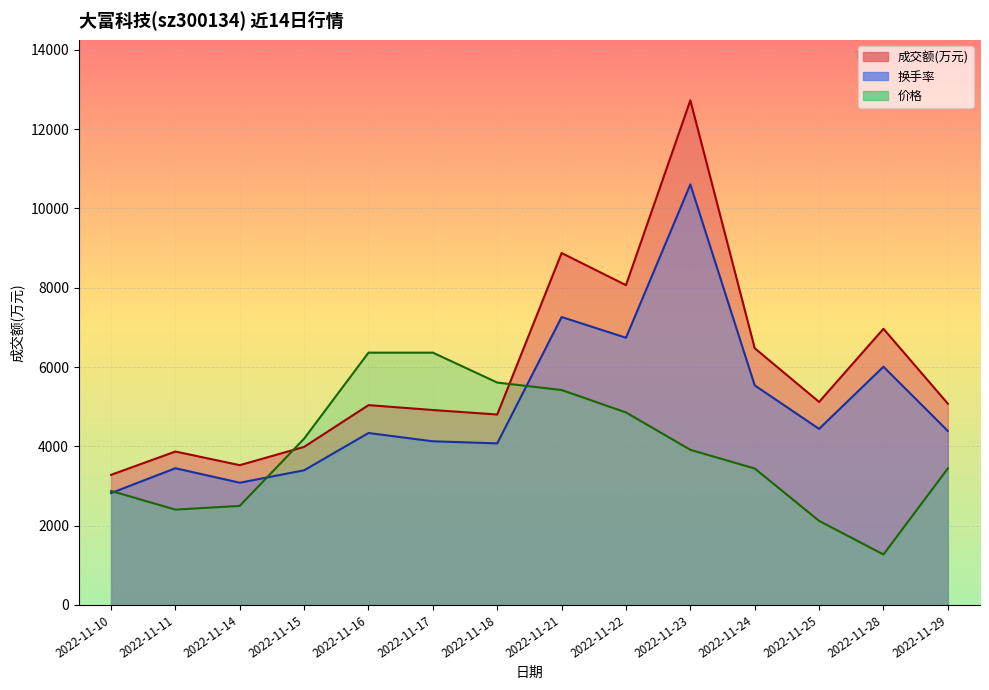

True or false: 成交额(万元) and 换手率 intersect in this chart.

False